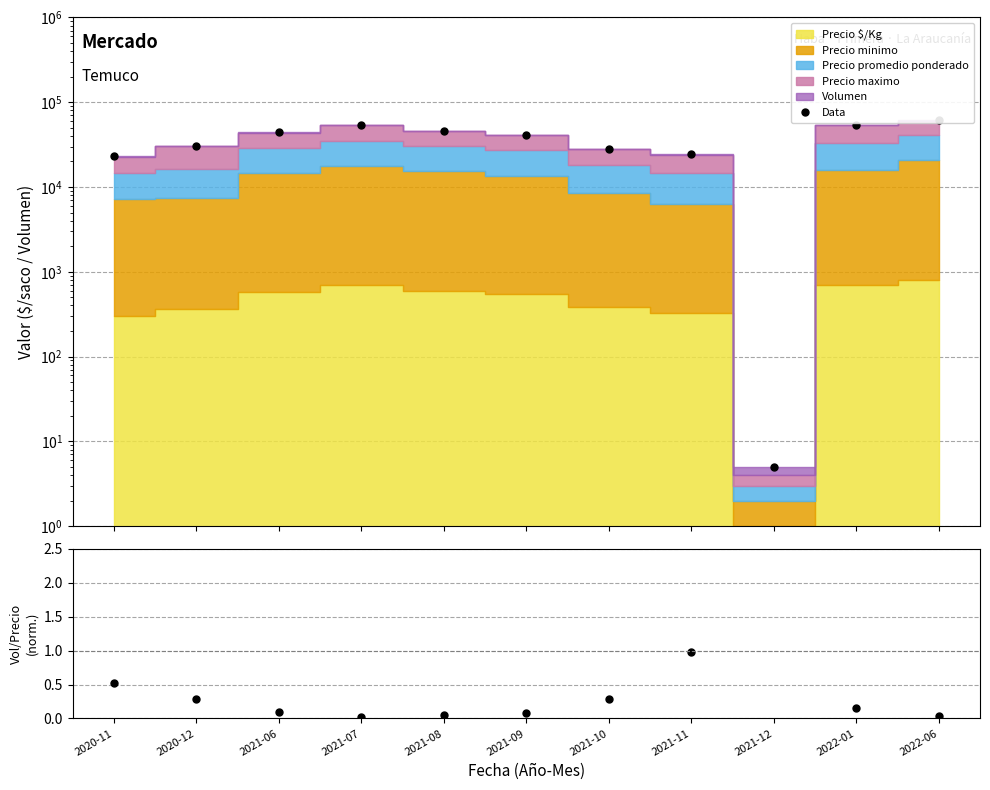

Reading right to left, what are all the values shown in this chart?

Data: 2022-06=60880.0	2022-01=53510.0	2021-12=5.0	2021-11=24532.0	2021-10=28272.0	2021-09=41170.0	2021-08=45680.0	2021-07=53208.0	2021-06=44056.0	2020-12=30833.0	2020-11=23260.0
Volumen/Precio: 2022-06=0.0	2022-01=0.2	2021-12=8.5	2021-11=1.0	2021-10=0.3	2021-09=0.1	2021-08=0.0	2021-07=0.0	2021-06=0.1	2020-12=0.3	2020-11=0.5